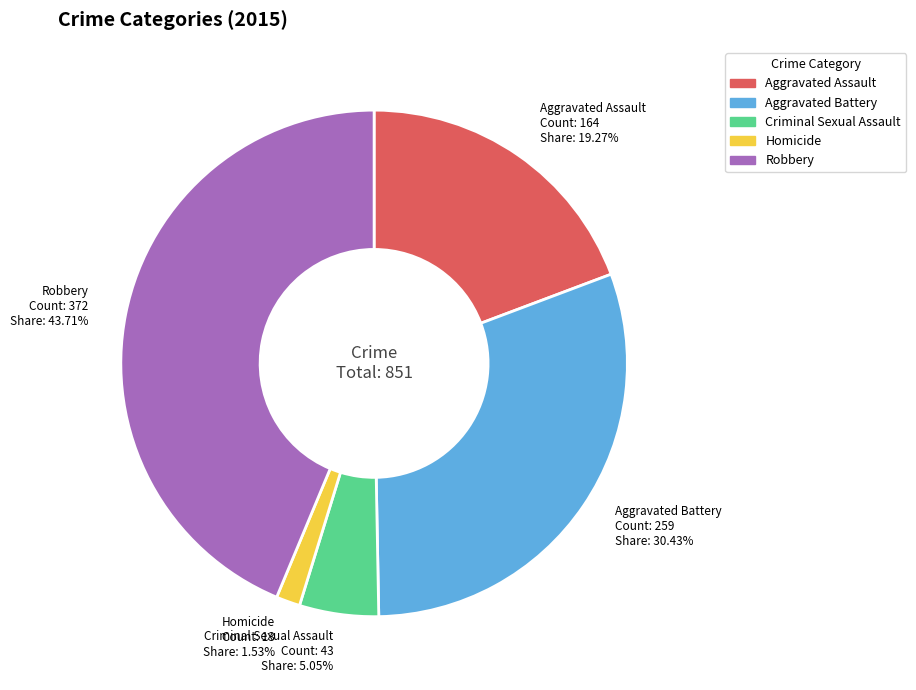

What is the total percentage of Aggravated Battery and Aggravated Assault?

49.7%